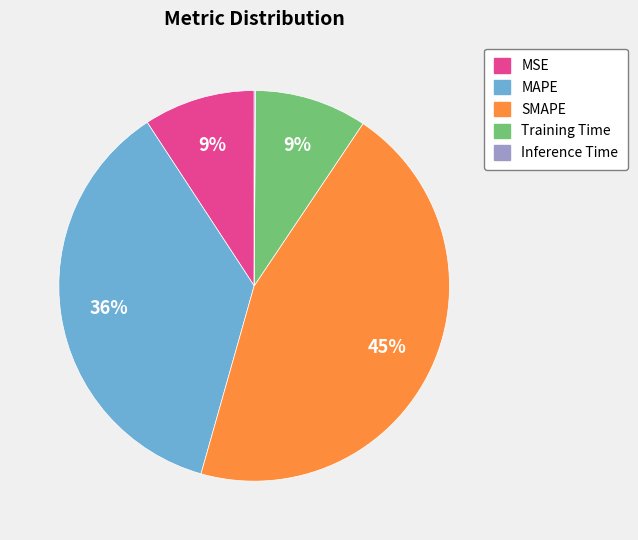

Does SMAPE represent more than half of the total?

No